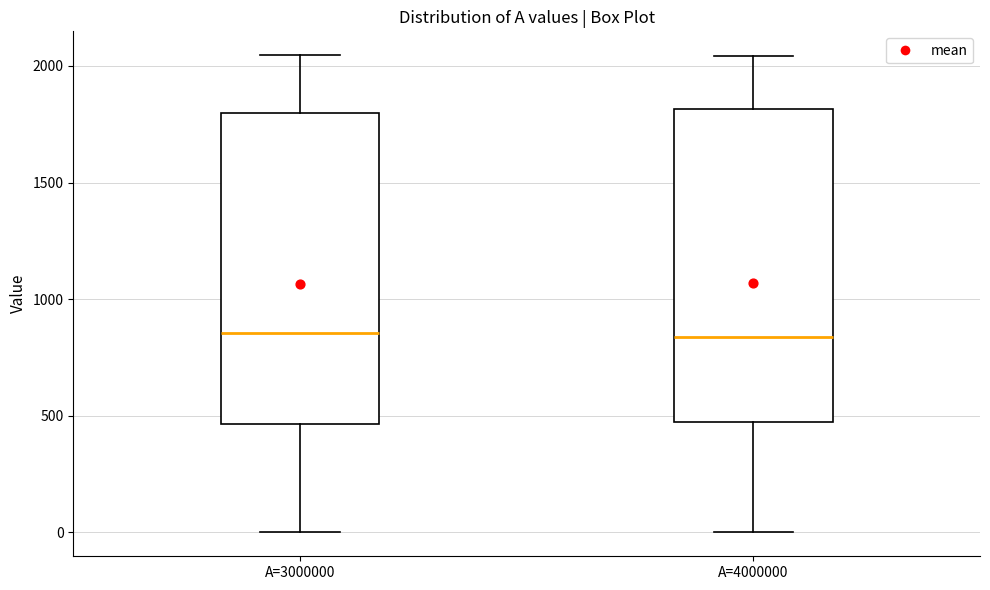

Reading left to right, read every box against the y-axis: the position of its median line, the range the box covers, and the ends of its whiskers. The values are not printed on the chart, so give them approximately, as read against the axis.

A=3000000: median 850, box 450 to 1800, whiskers 0 to 2050
A=4000000: median 850, box 450 to 1800, whiskers 0 to 2050